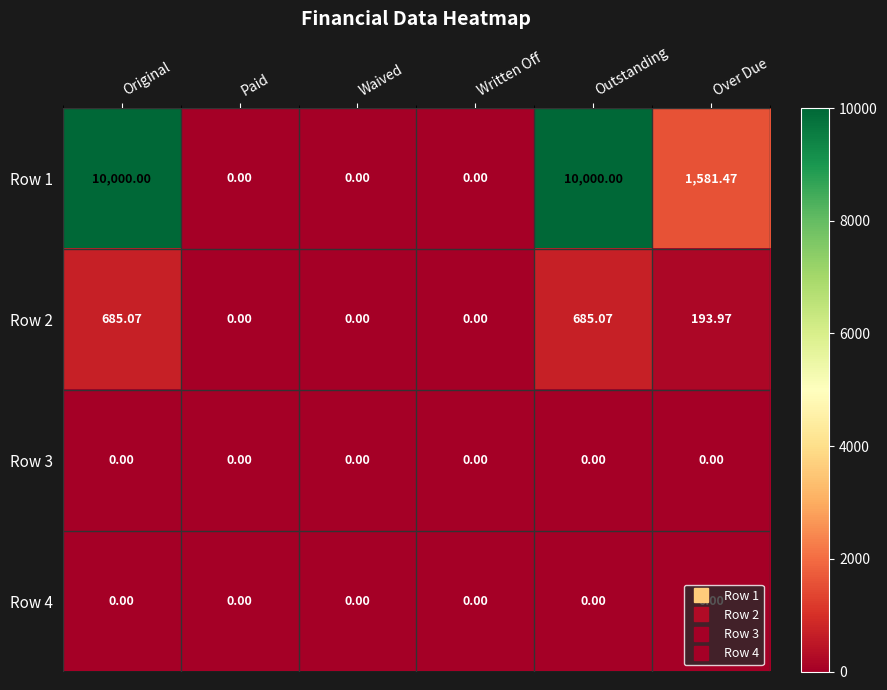

Where does the Row 2 series first go above 193?

Original